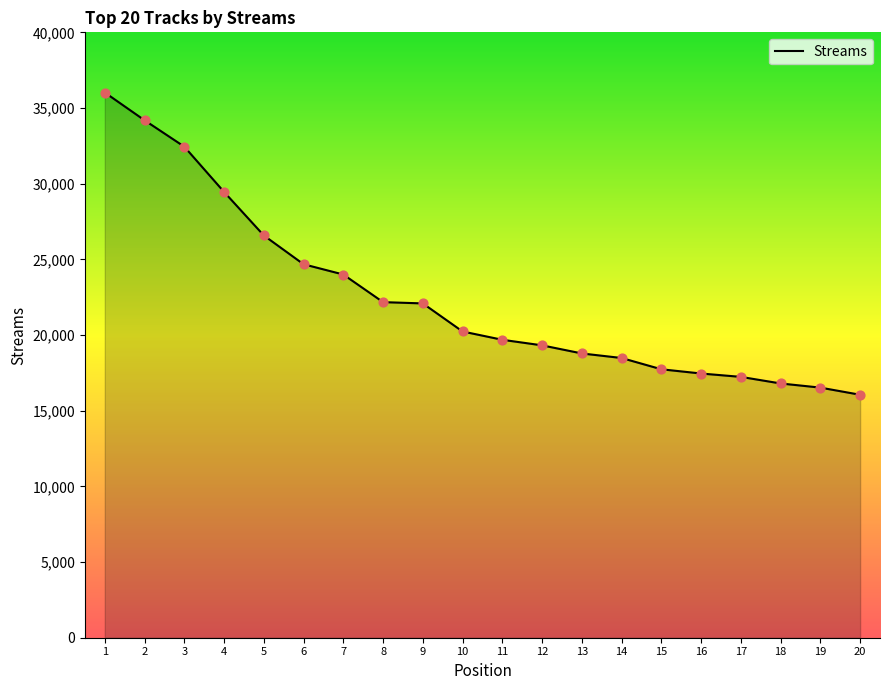

What is the change in value from 2 to 18?

-17390